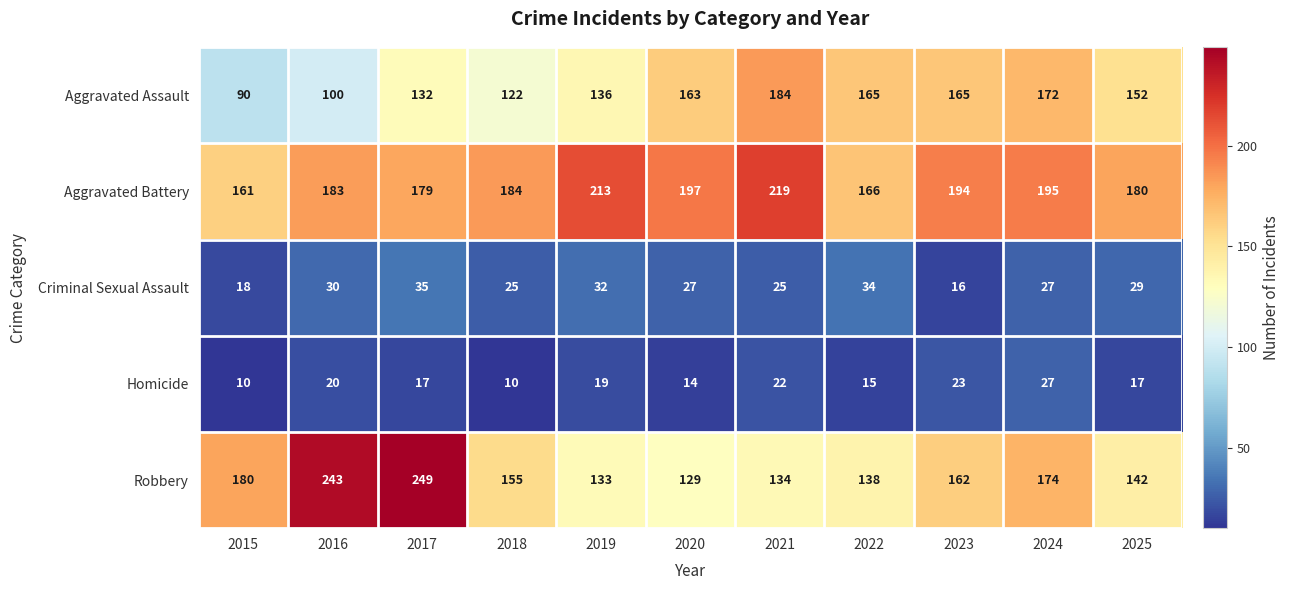

What is the maximum value shown in the chart?

249